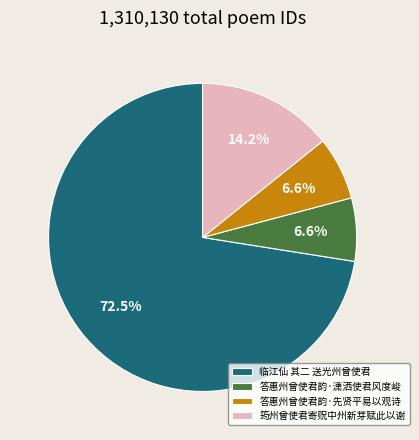

How many slices are in this pie chart?

4